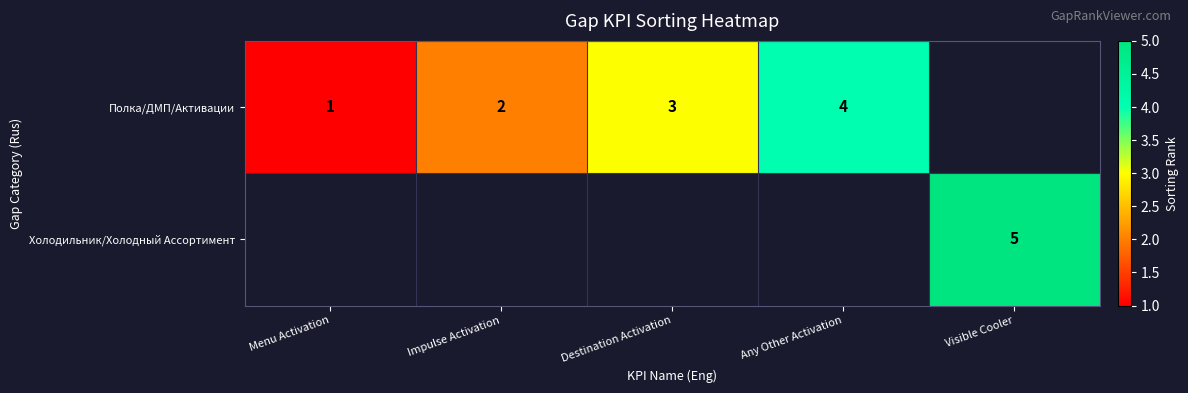

At which category does the chart reach its minimum across all series?

Menu Activation